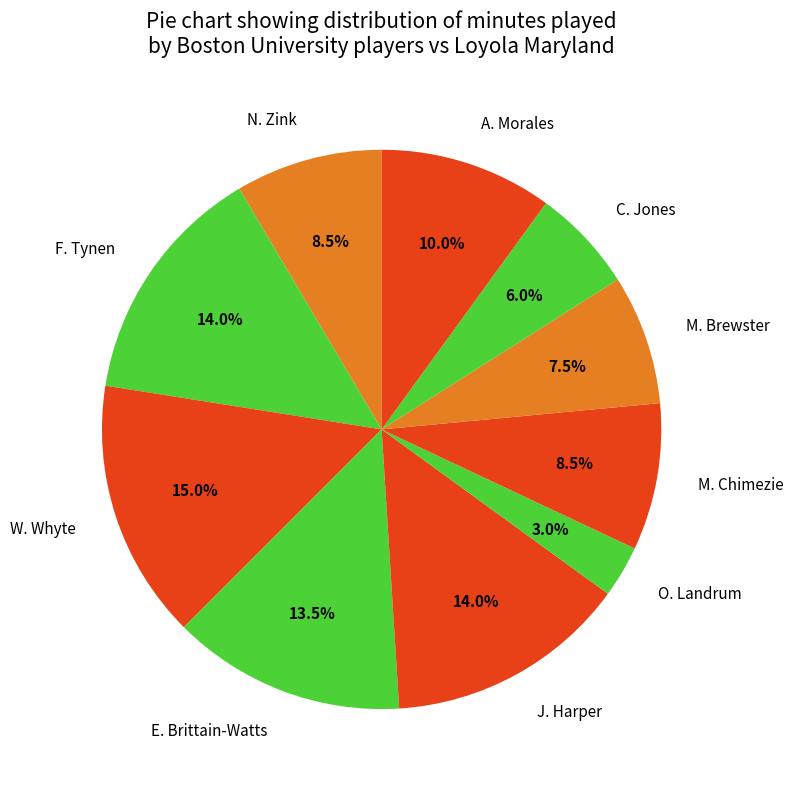

What percentage is NOT represented by N. Zink?

91.5%